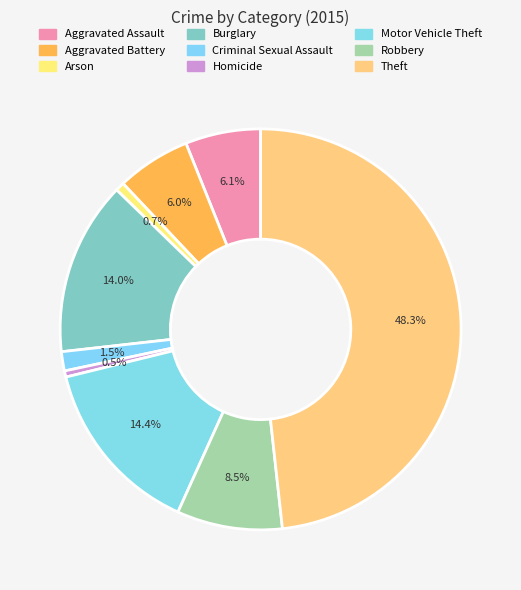

Do Aggravated Assault and Robbery together represent more than half of the pie?

No